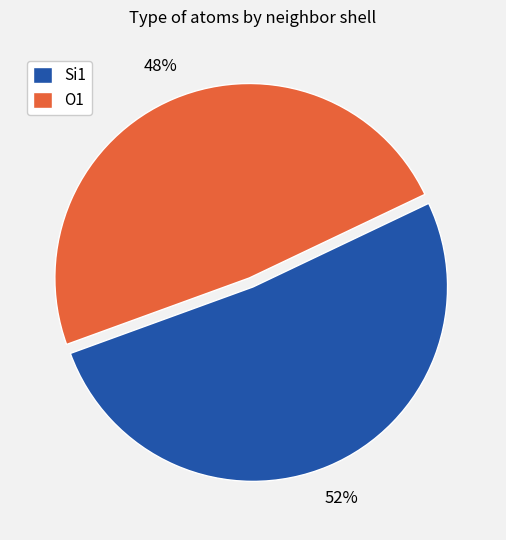

To the nearest percent, what portion does O1 represent?

48%